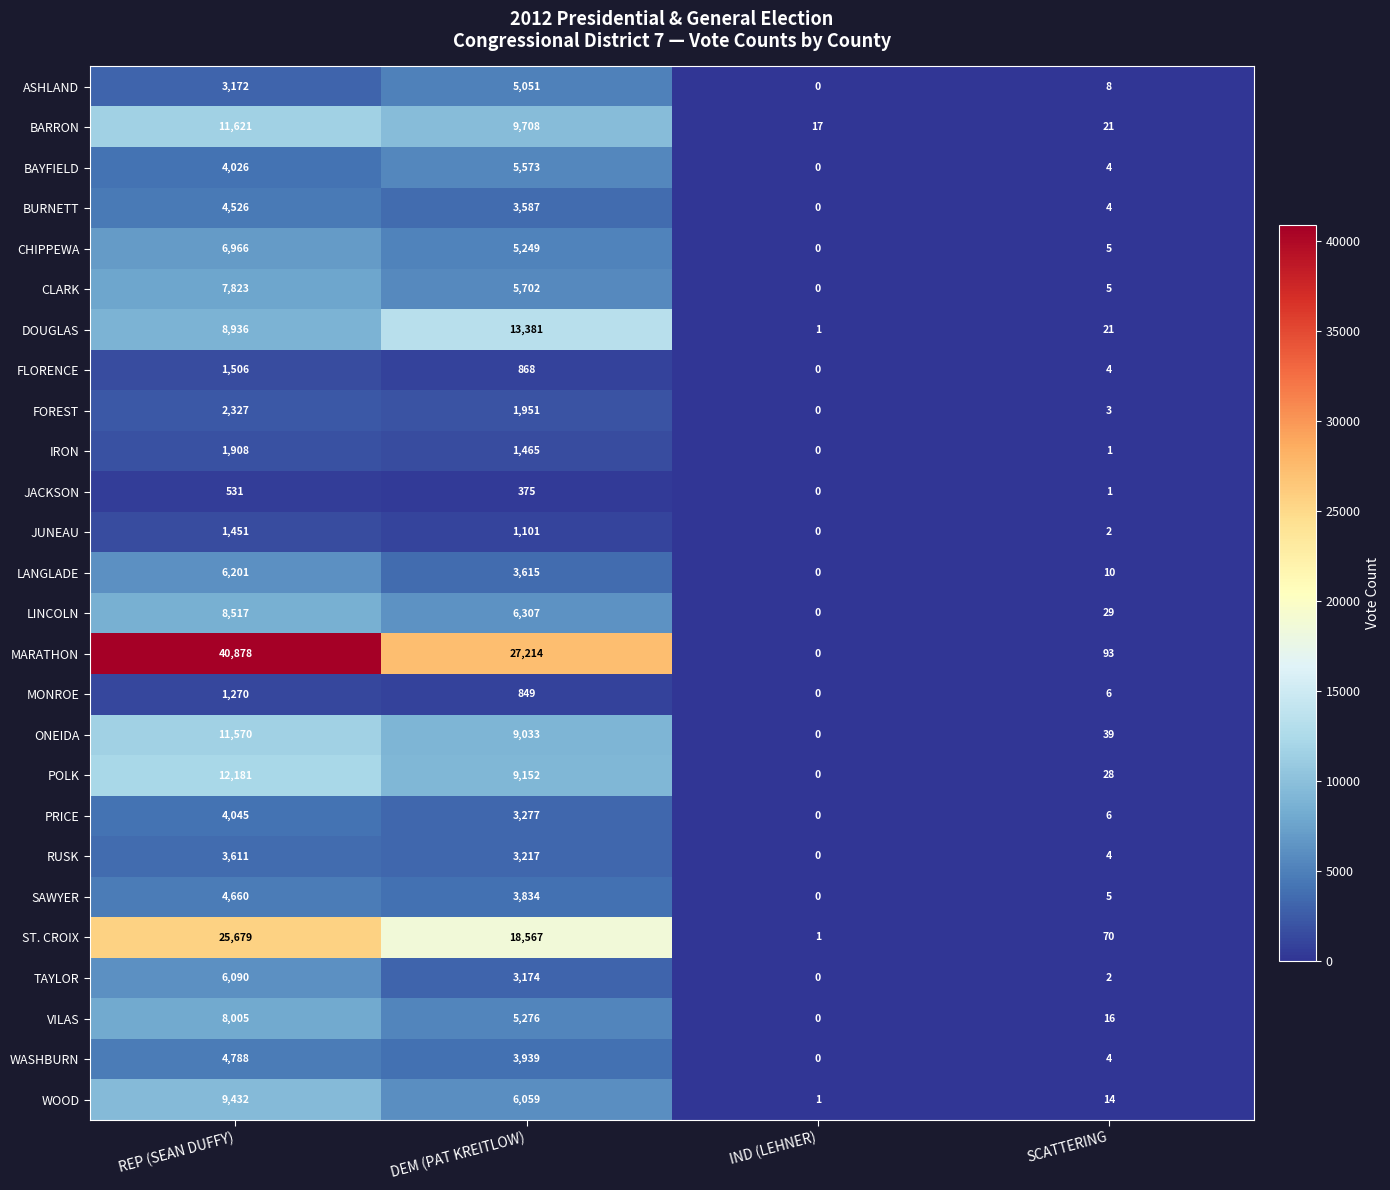

Between REP (SEAN DUFFY) and IND (LEHNER), which series saw the biggest shift?

MARATHON